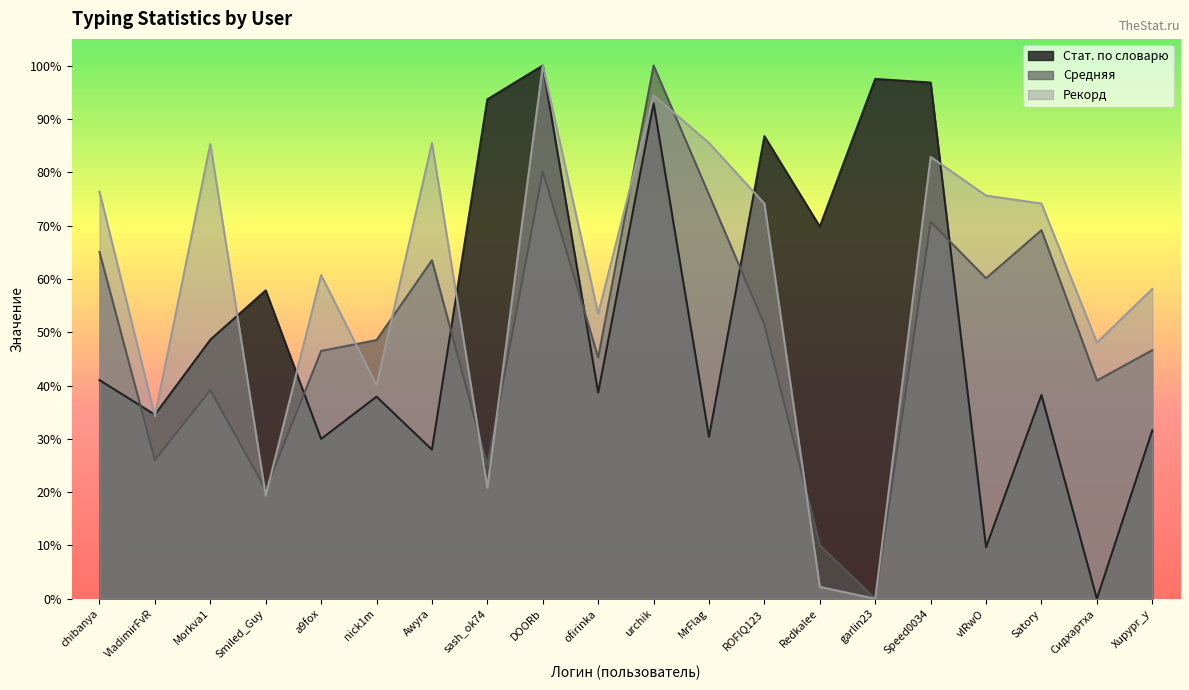

Is it true that Средняя equals 0.1 at sash_ok74?

False